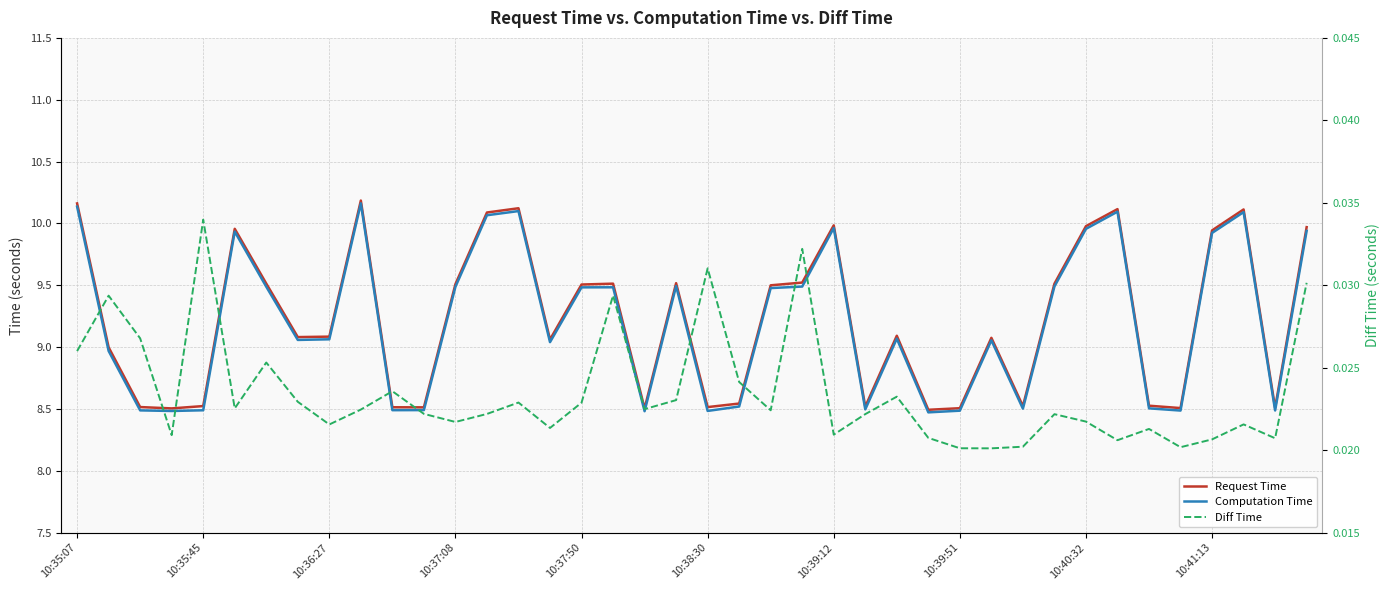

Between 30 and 29, which is larger?

29